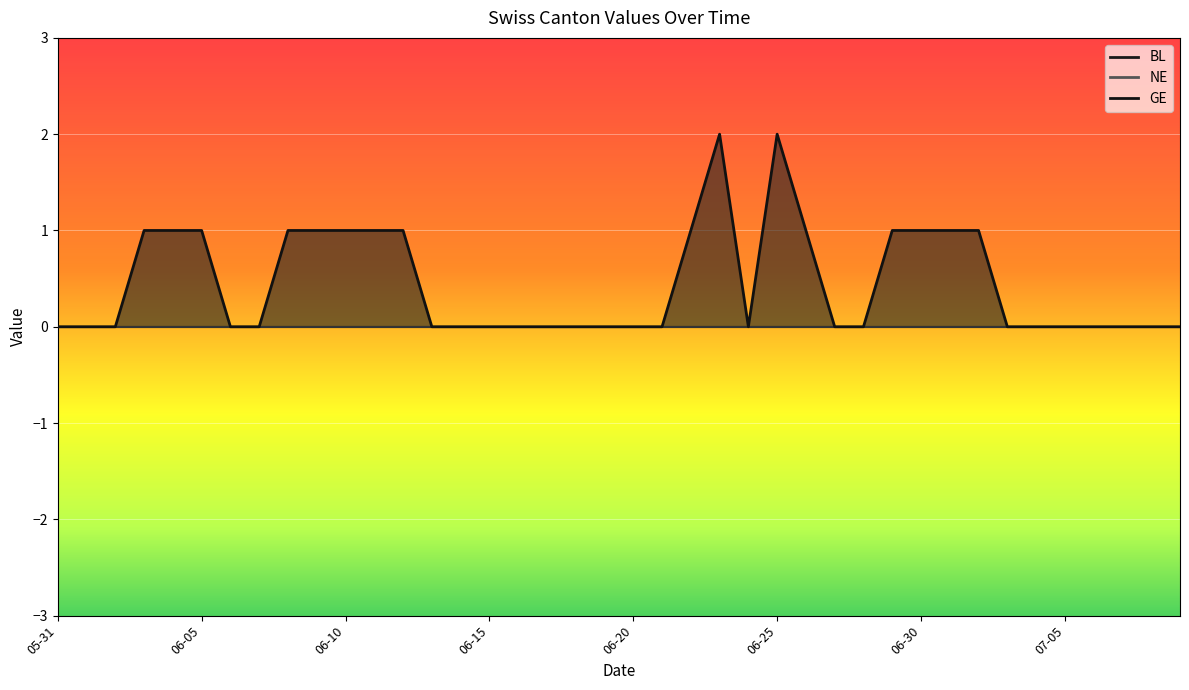

Which series has the largest range (max minus min)?

GE